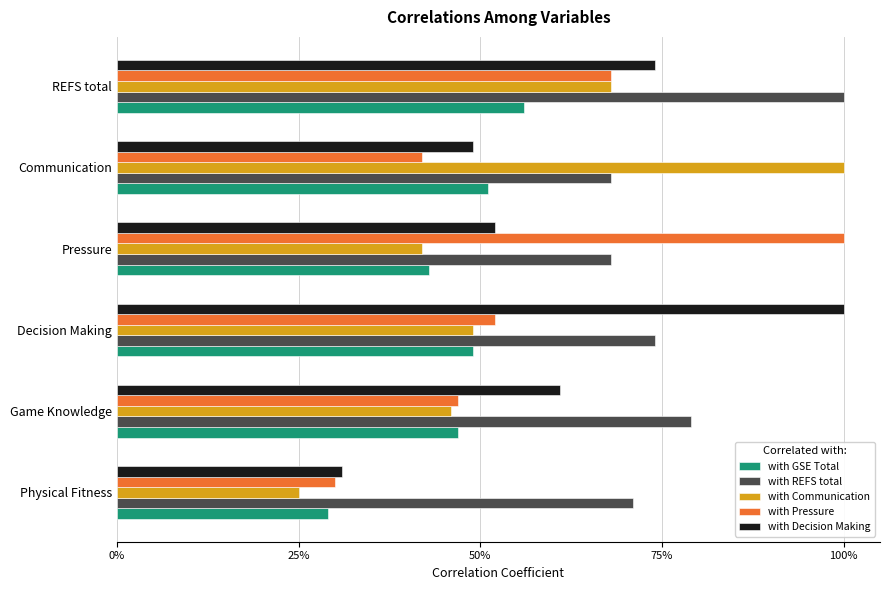

At which category is the sum across all series the highest?

REFS total